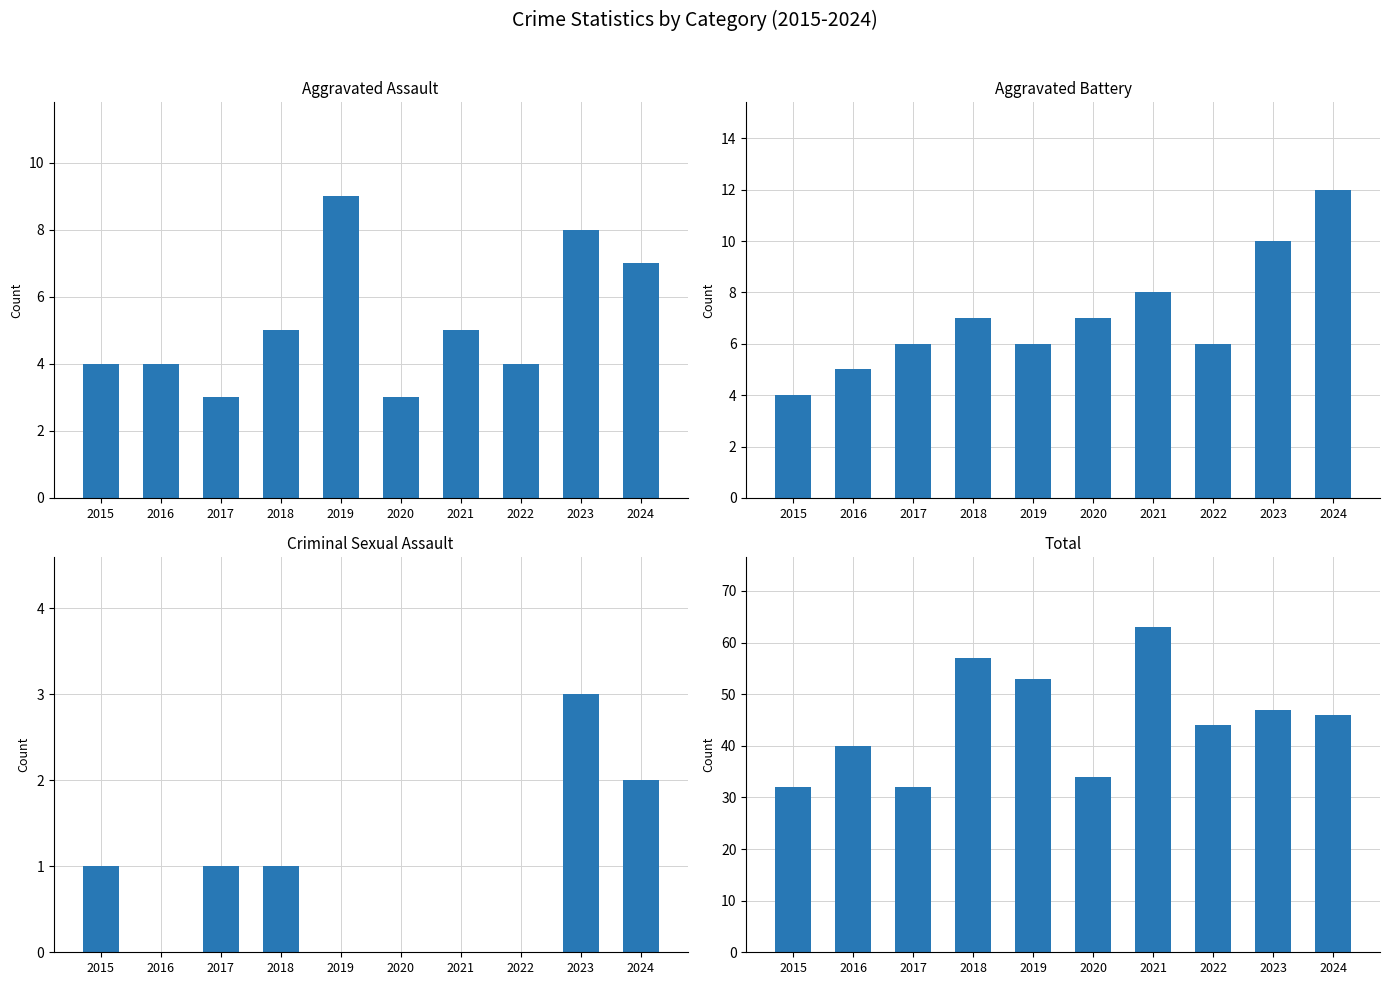

Reading left to right, what are all the values shown in this chart?

Aggravated Assault: 2015=4	2016=4	2017=3	2018=5	2019=9	2020=3	2021=5	2022=4	2023=8	2024=7
Aggravated Battery: 2015=4	2016=5	2017=6	2018=7	2019=6	2020=7	2021=8	2022=6	2023=10	2024=12
Criminal Sexual Assault: 2015=1	2016=0	2017=1	2018=1	2019=0	2020=0	2021=0	2022=0	2023=3	2024=2
Robbery: 2015=23	2016=31	2017=22	2018=44	2019=38	2020=24	2021=50	2022=34	2023=26	2024=24
Total: 2015=32	2016=40	2017=32	2018=57	2019=53	2020=34	2021=63	2022=44	2023=47	2024=46